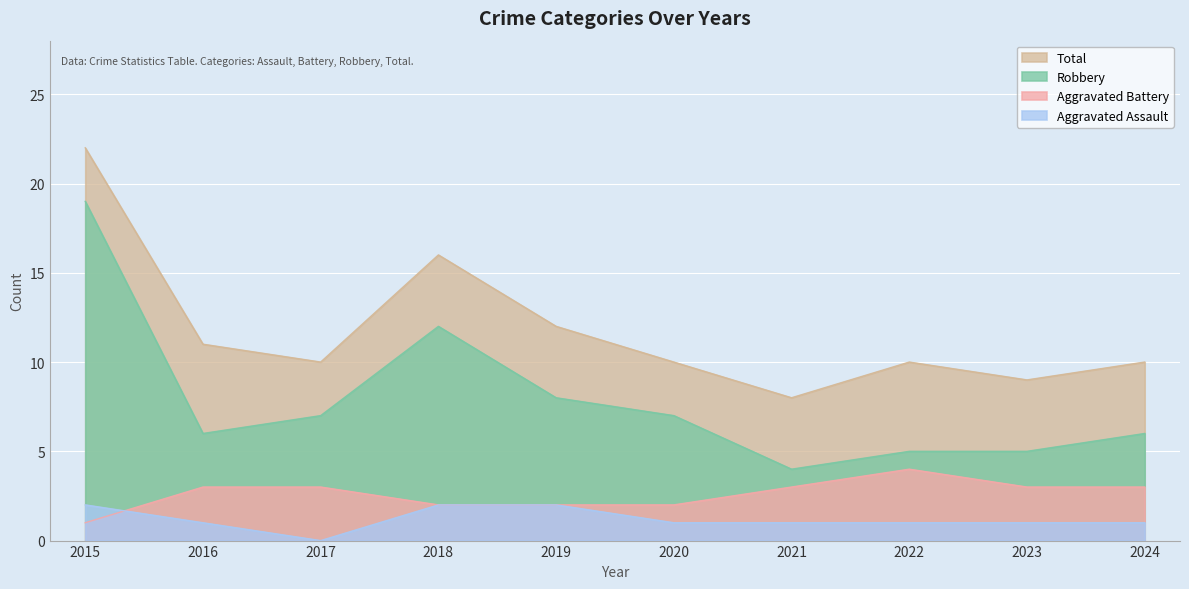

True or false: Robbery and Total intersect in this chart.

False